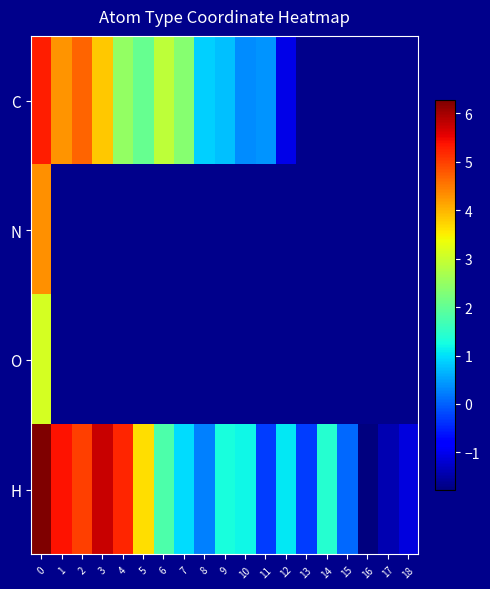

How many distinct data groups are displayed?

4